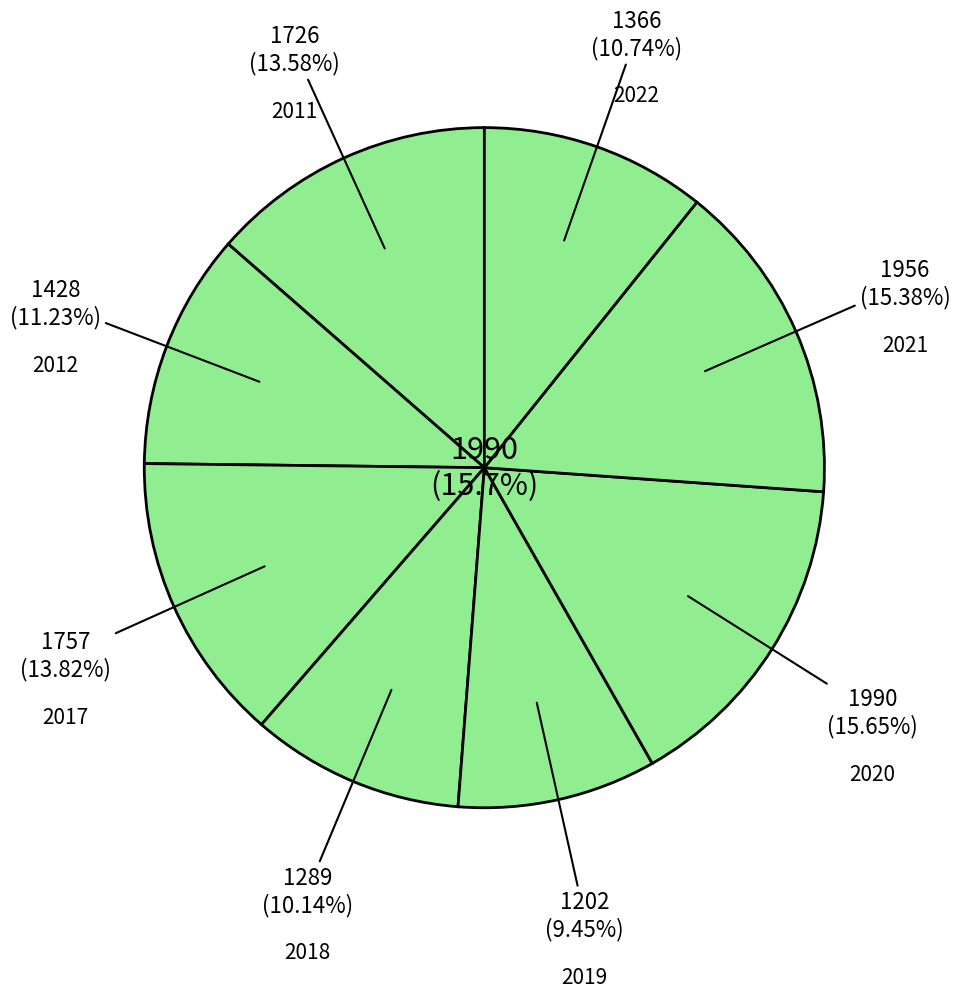

What percentage is the 2019 slice, to the nearest percent?

9%